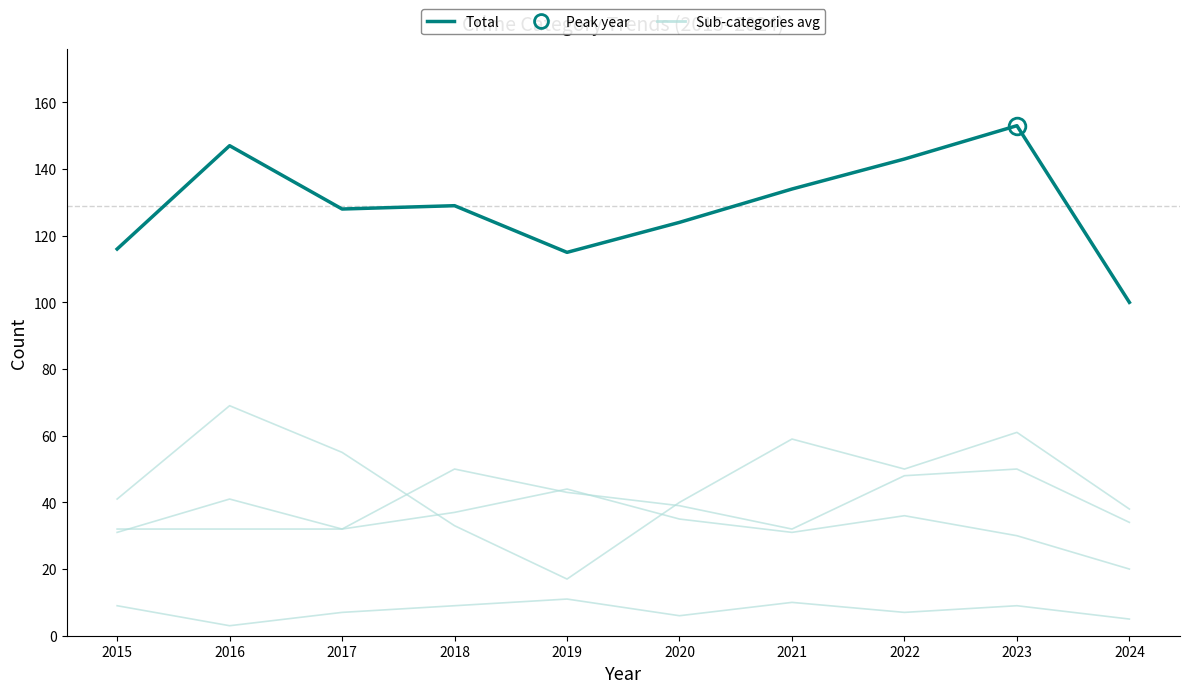

True or false: Aggravated Battery has more than 1 interior local peaks.

True